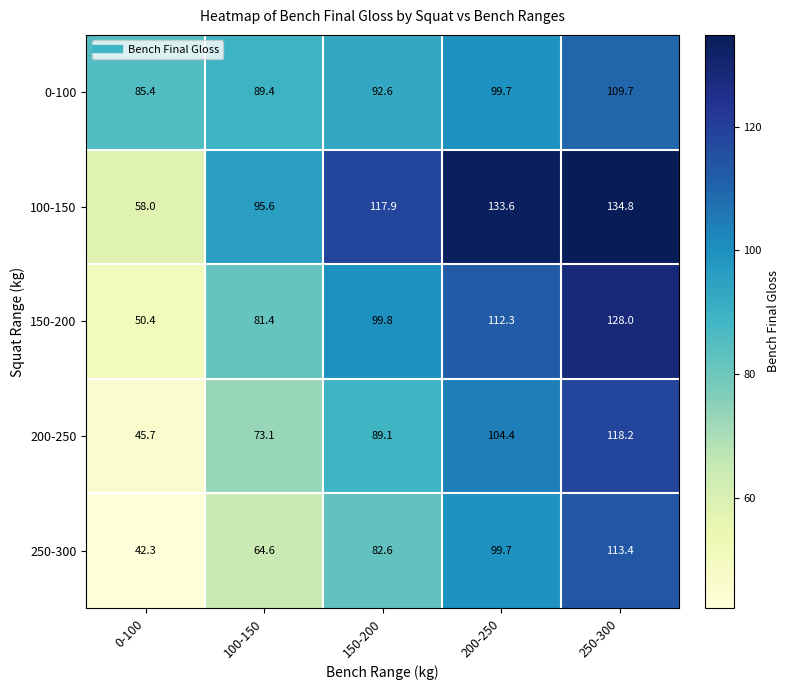

Reading right to left, what are all the values shown in this chart?

0-100: 109.7	99.7	92.6	89.4	85.4
100-150: 134.8	133.6	117.9	95.6	58.0
150-200: 128.0	112.3	99.8	81.4	50.4
200-250: 118.2	104.4	89.1	73.1	45.7
250-300: 113.4	99.7	82.6	64.6	42.3